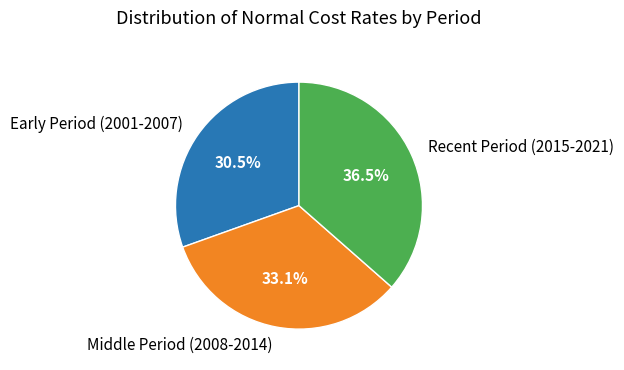

Count the number of slices in the pie.

3